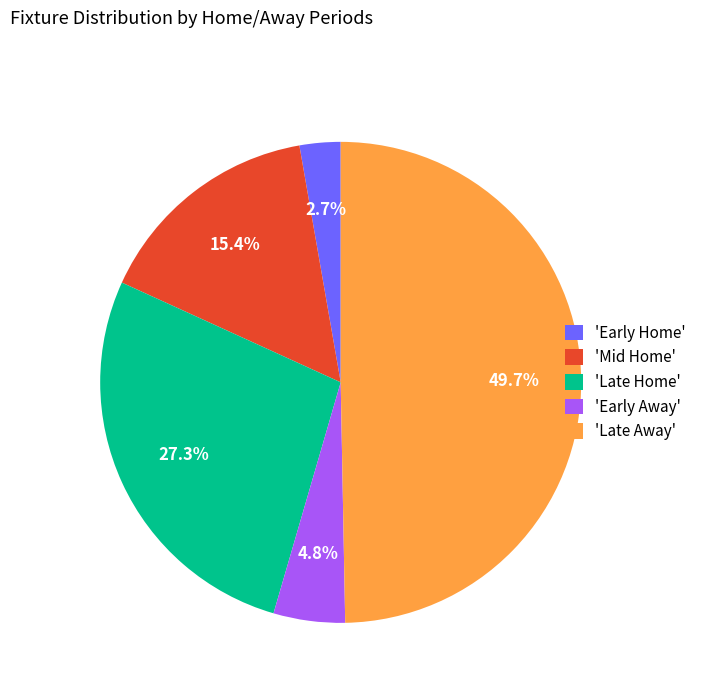

Rank the categories by value from highest to lowest.

'Late Away', 'Late Home', 'Mid Home', 'Early Away', 'Early Home'